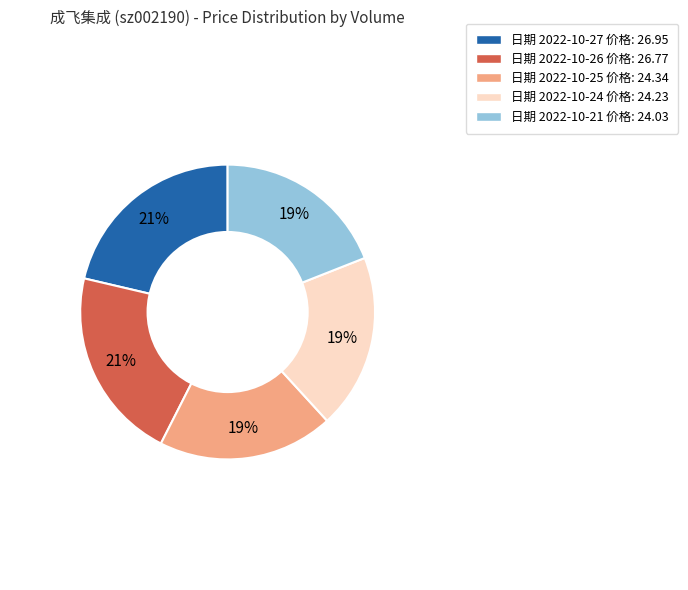

To the nearest percent, what is the average slice percentage?

20%